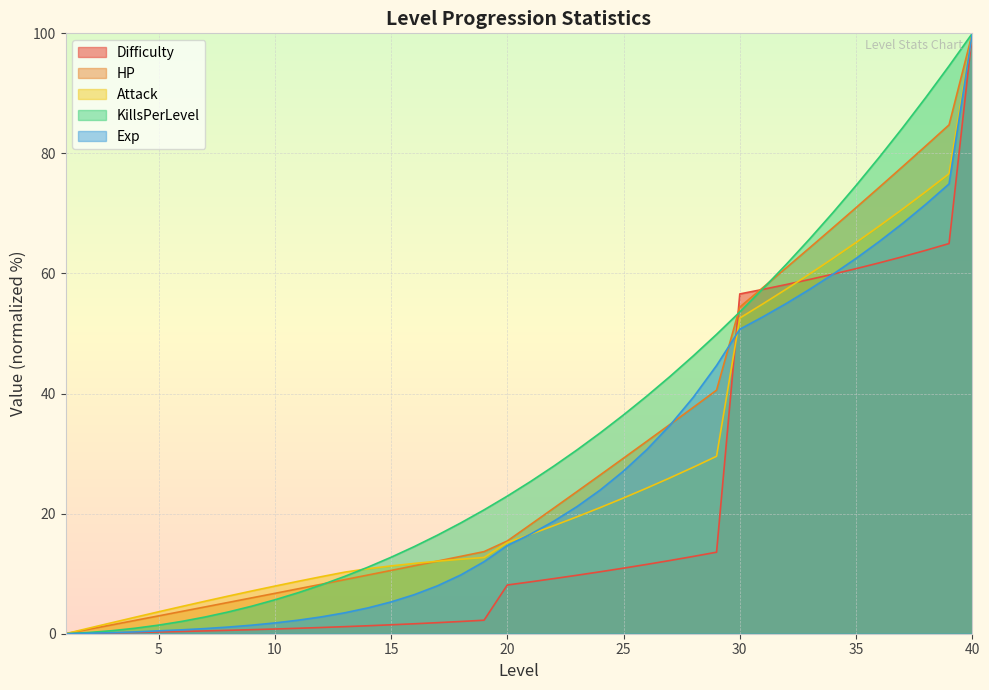

At 6, list the series in order from smallest to largest.

Difficulty, Exp, KillsPerLevel, HP, Attack